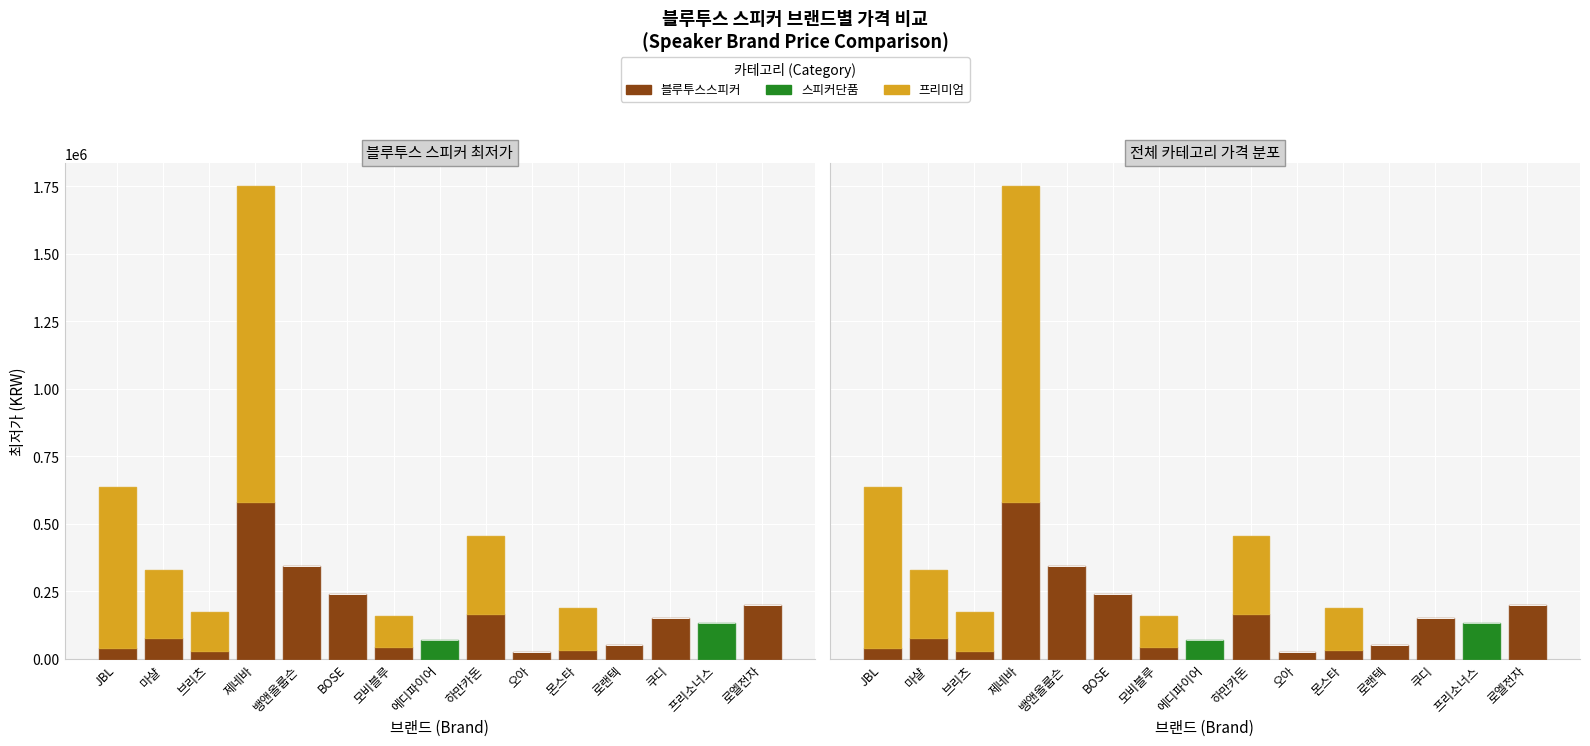

The 프리미엄 series shows 0 at 에디파이어. True or false?

True